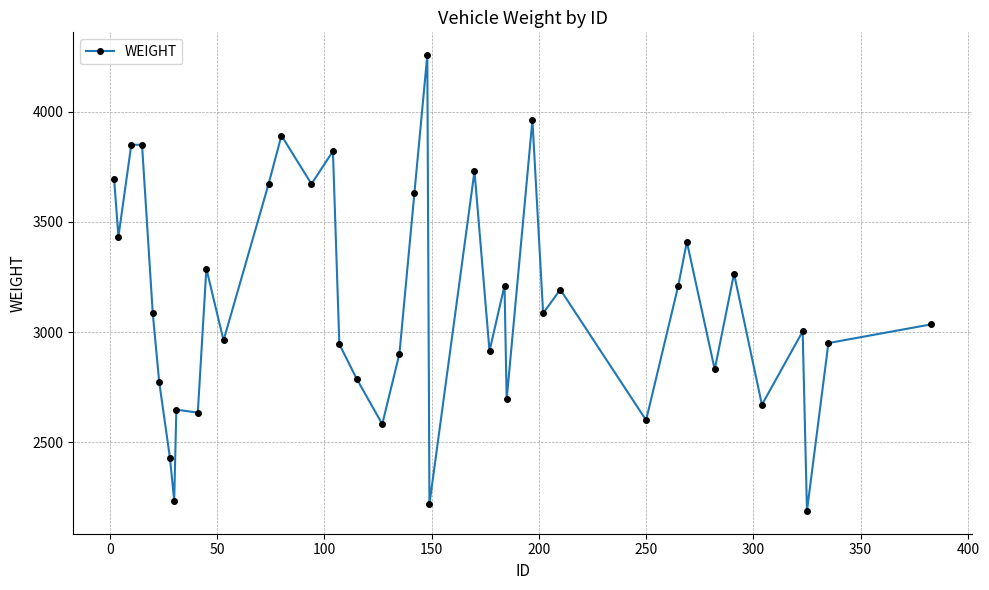

What is the value of the 14th point from the left?

3892